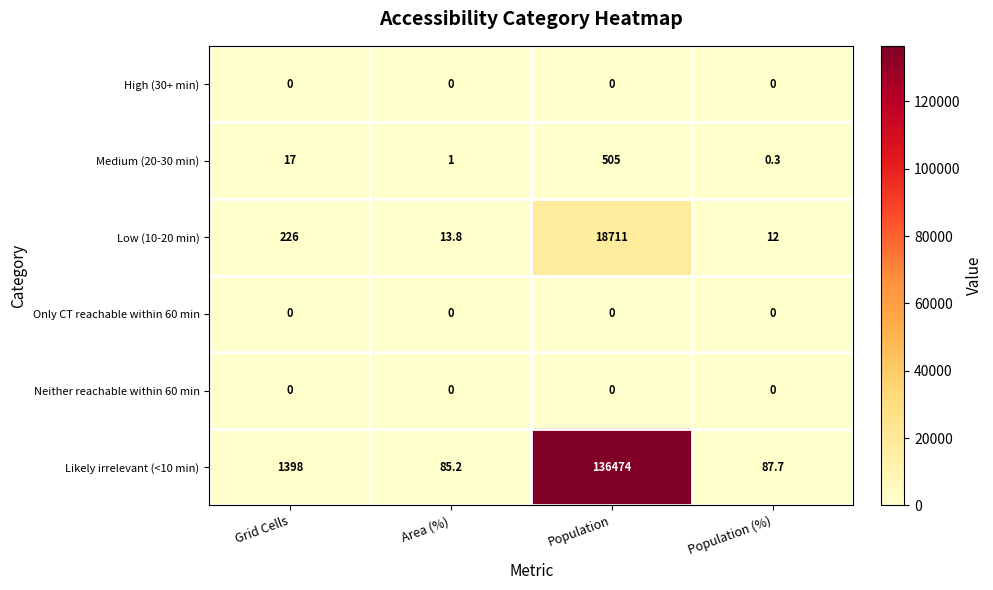

Is it true that Likely irrelevant (<10 min) equals 87.7 at Population (%)?

True